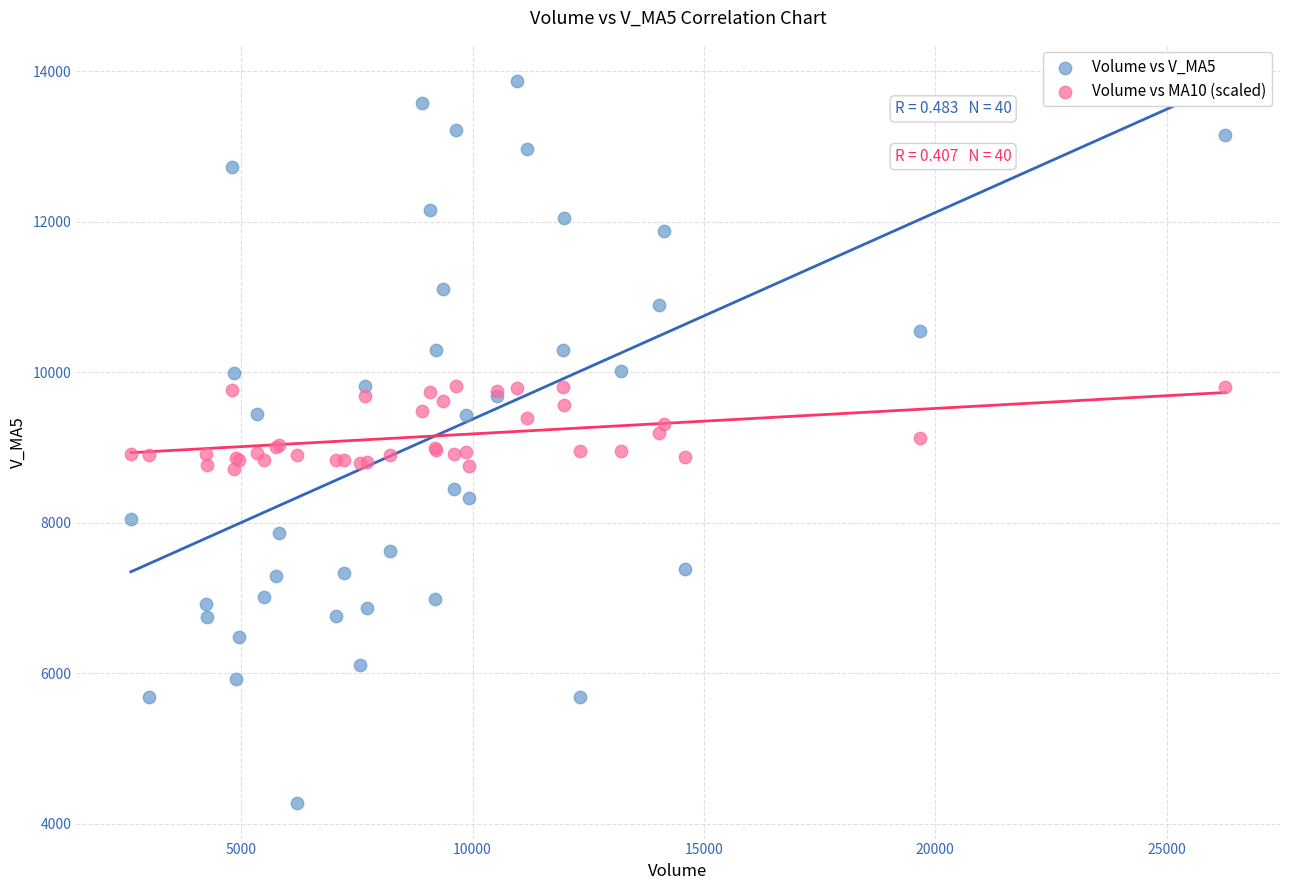

Which series reaches the minimum Y coordinate?

Volume vs V_MA5